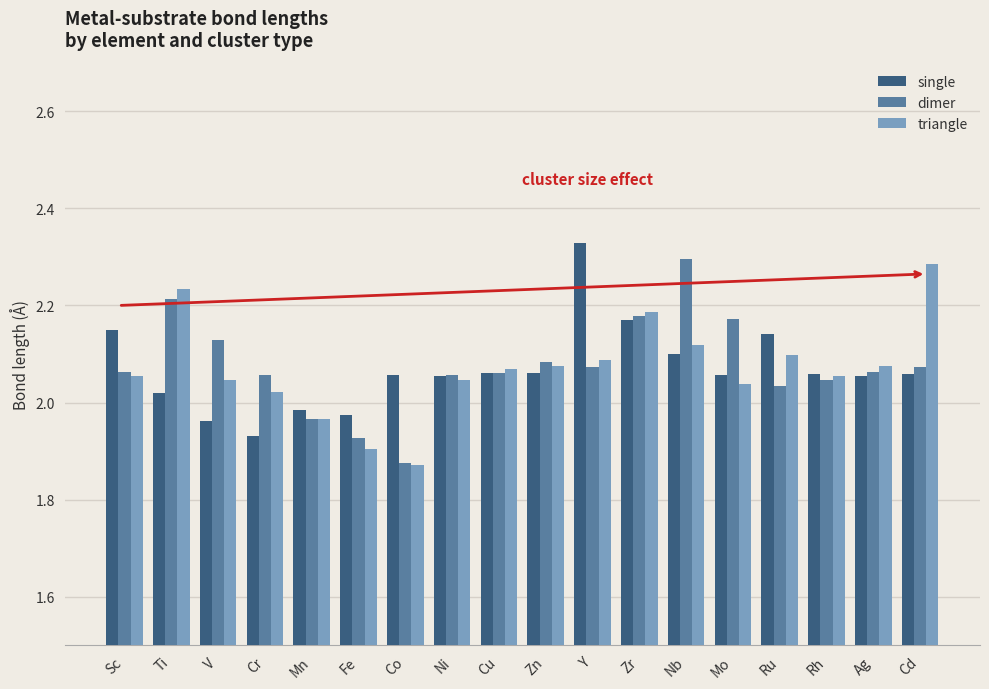

At which label does dimer first exceed 2?

Sc